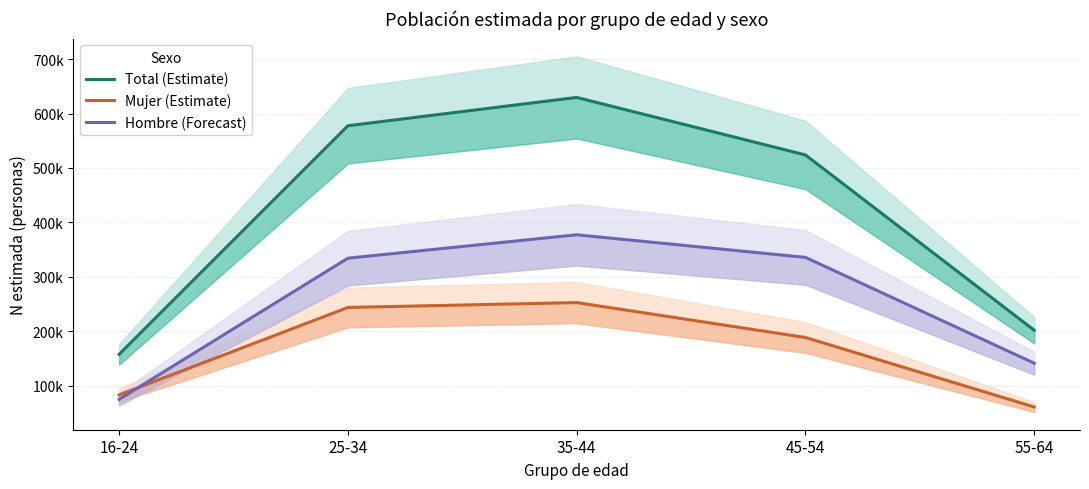

Rank the series by their average value, from highest to lowest.

Total (Estimate), Hombre (Forecast), Mujer (Estimate)